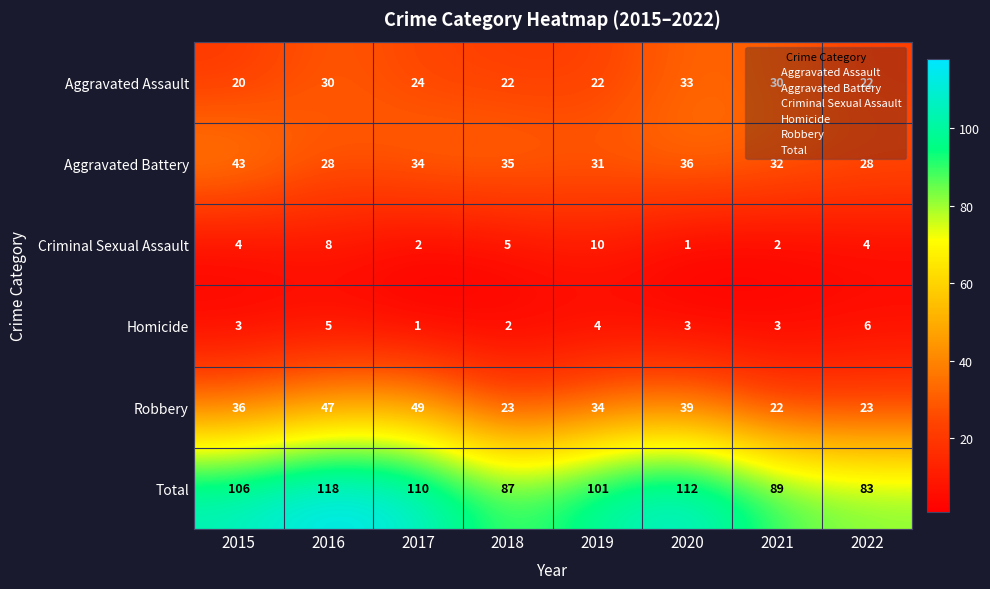

How many data points does each series have?

8